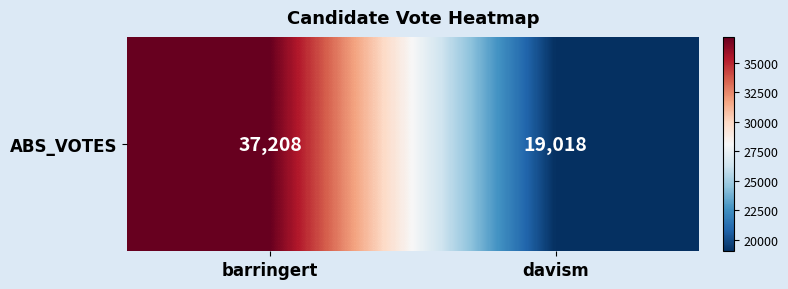

What is the difference between the values at davism and barringert?

18190